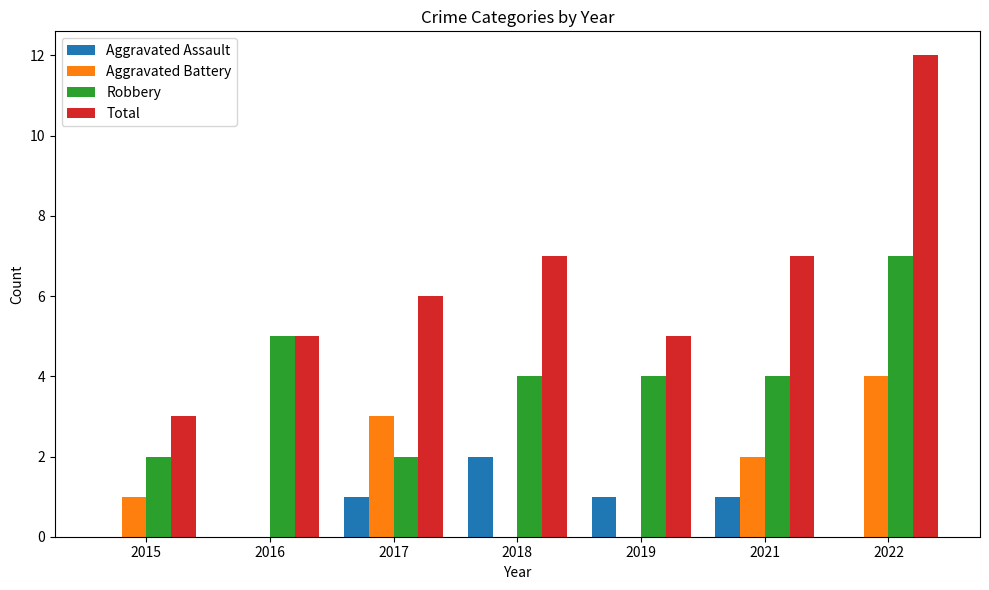

What is the maximum value shown in the chart?

12